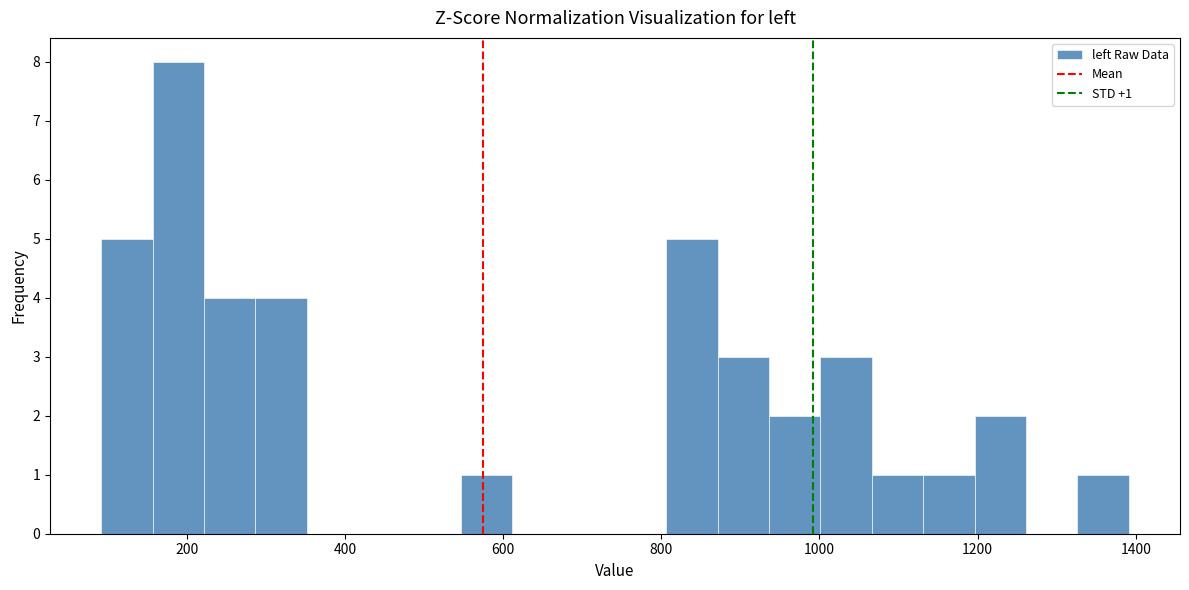

Read against the x-axis, roughly where is the centre of the tallest bar?

180